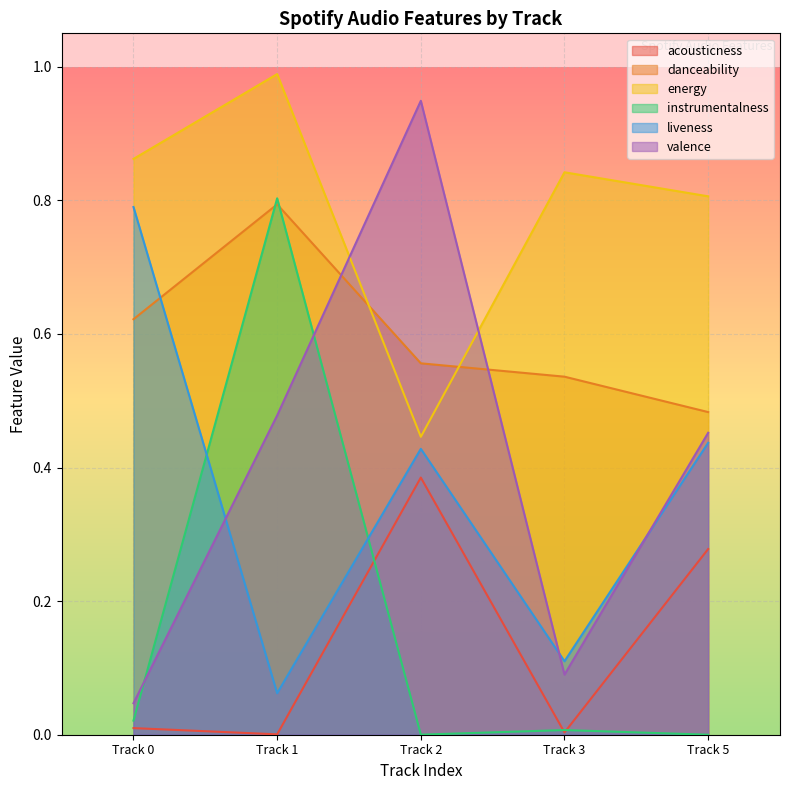

What is the difference between the second highest and second lowest values in the danceability series?

0.1